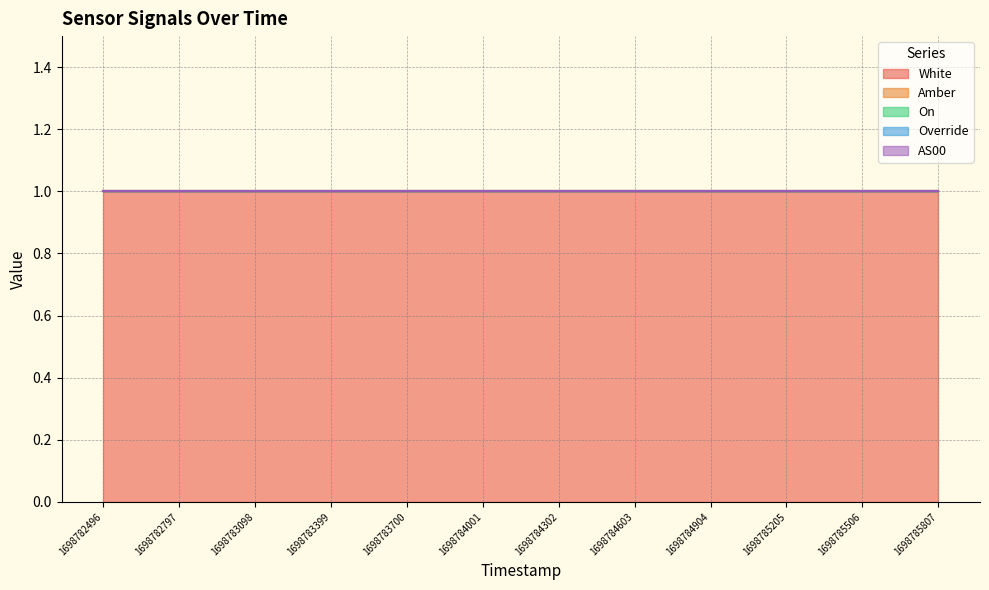

Reading left to right, list all the values displayed in this chart.

White: 1	1	1	1	1	1	1	1	1	1	1	1
Amber: 0	0	0	0	0	0	0	0	0	0	0	0
On: 0	0	0	0	0	0	0	0	0	0	0	0
Override: 0	0	0	0	0	0	0	0	0	0	0	0
AS00: 0	0	0	0	0	0	0	0	0	0	0	0